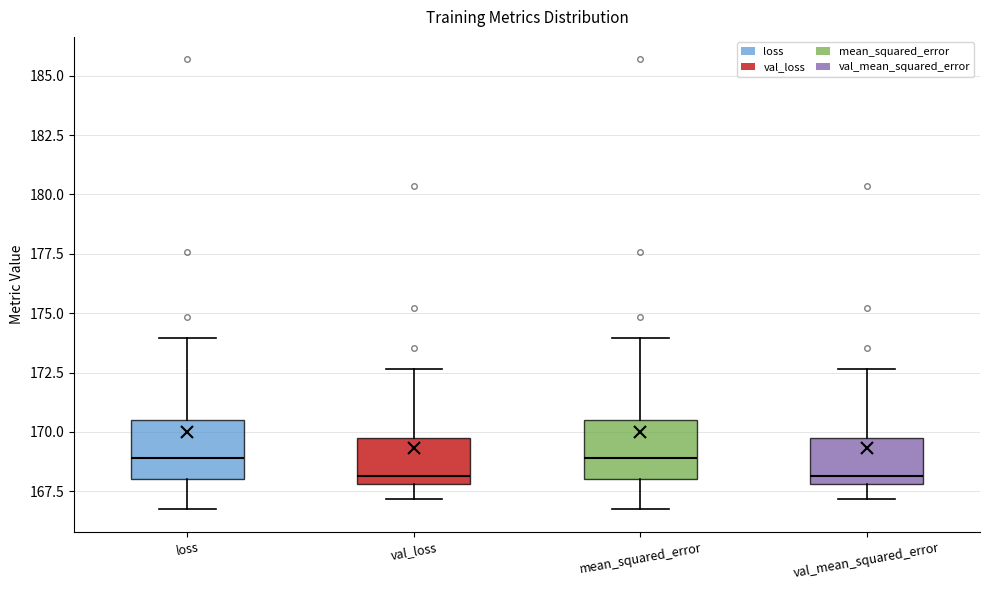

Reading left to right, read every box against the y-axis: the position of its median line, the range the box covers, and the ends of its whiskers. The values are not printed on the chart, so give them approximately, as read against the axis.

loss: median 169.0, box 168.0 to 170.5, whiskers 166.5 to 174.0
val_loss: median 168.0 (just above the box's lower edge), box 168.0 to 169.5, whiskers 167.0 to 172.5
mean_squared_error: median 169.0, box 168.0 to 170.5, whiskers 166.5 to 174.0
val_mean_squared_error: median 168.0 (just above the box's lower edge), box 168.0 to 169.5, whiskers 167.0 to 172.5